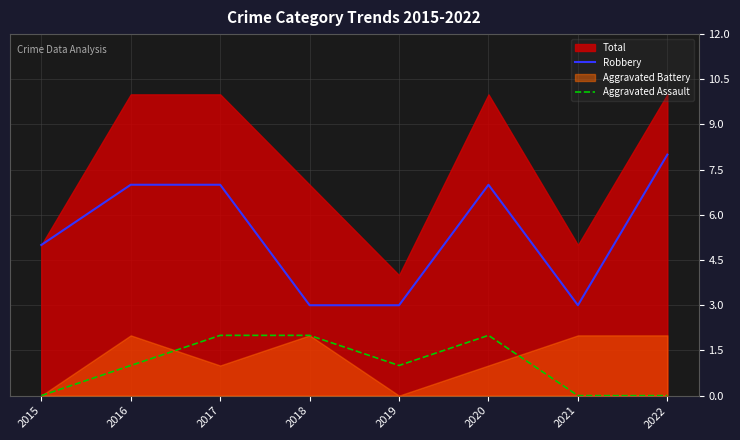

What is the lowest value of the Robbery series?

3